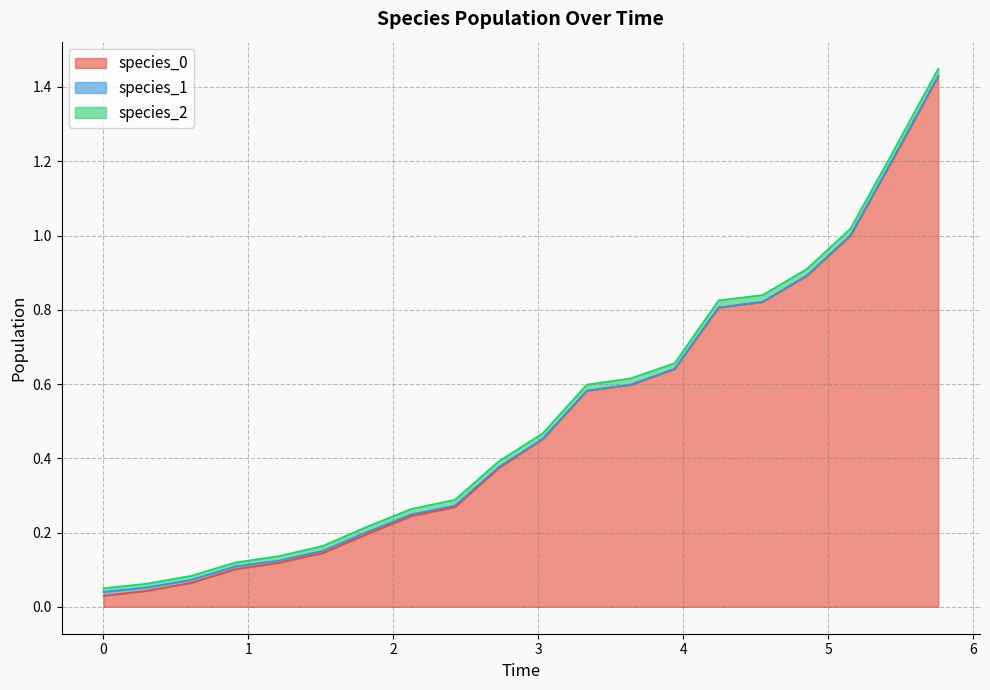

At how many categories does at least one series exceed 0?

20